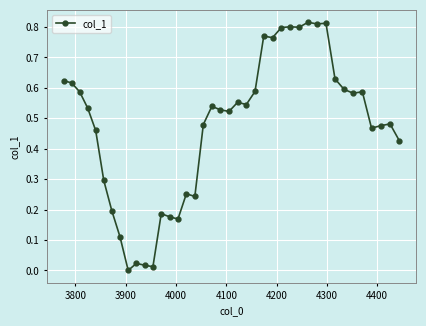

True or false: there are more than 2 points higher than both neighbors.

True